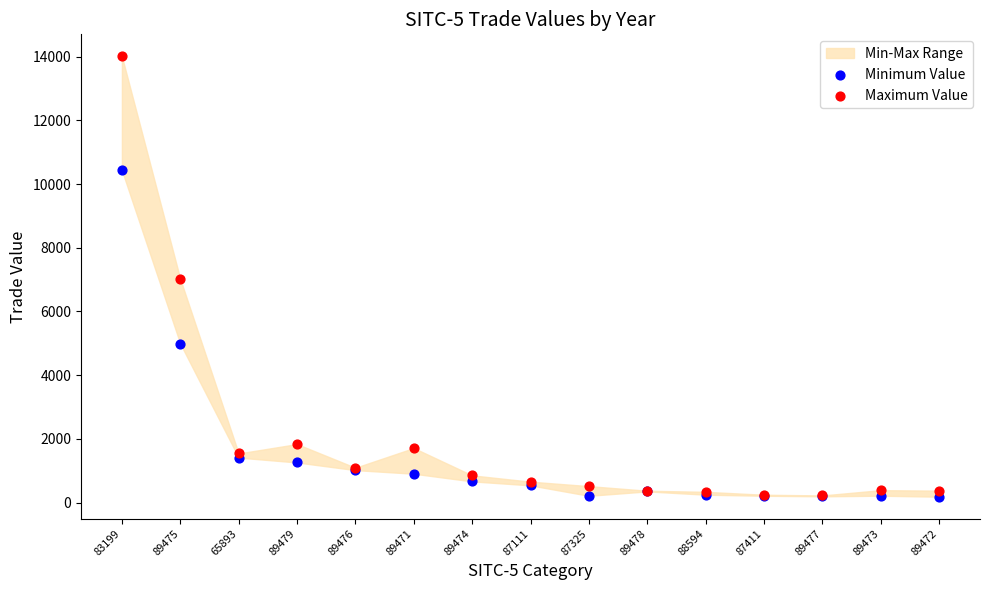

Which series contains the highest Y value?

Maximum Value